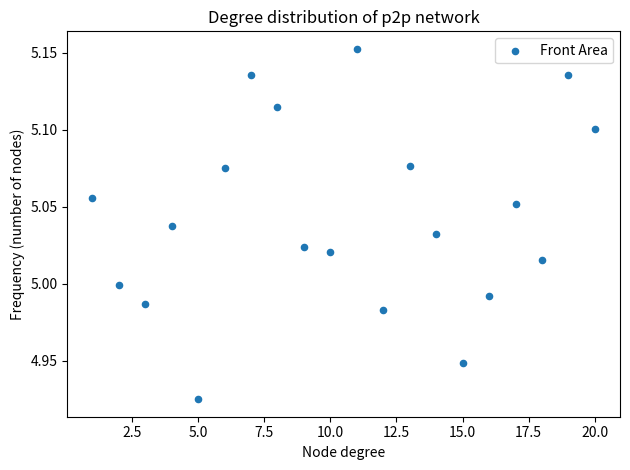

What is the range of X values (max minus min)?

19.0